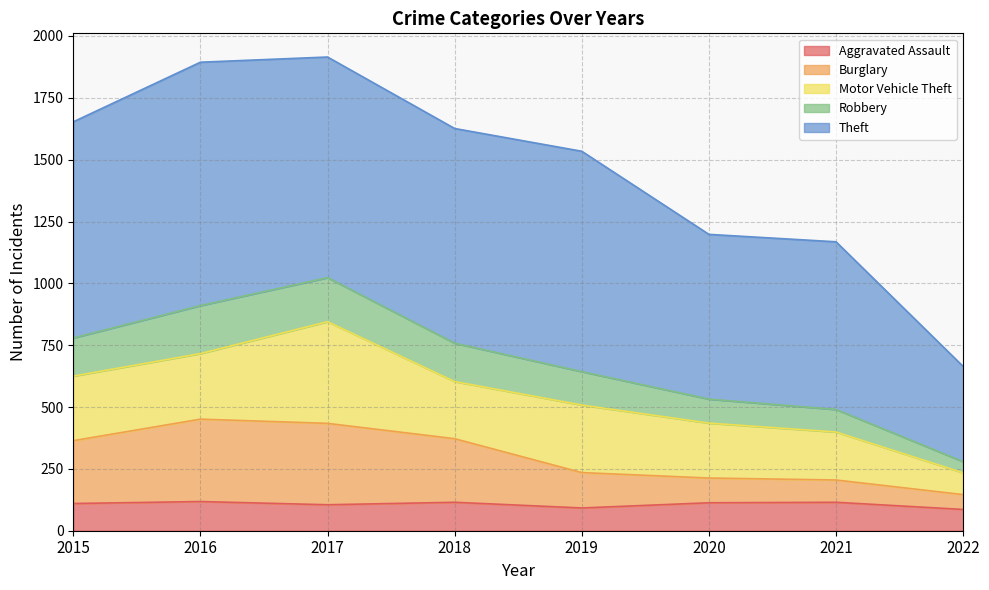

Is it true that Aggravated Assault equals 25 at 2015?

False